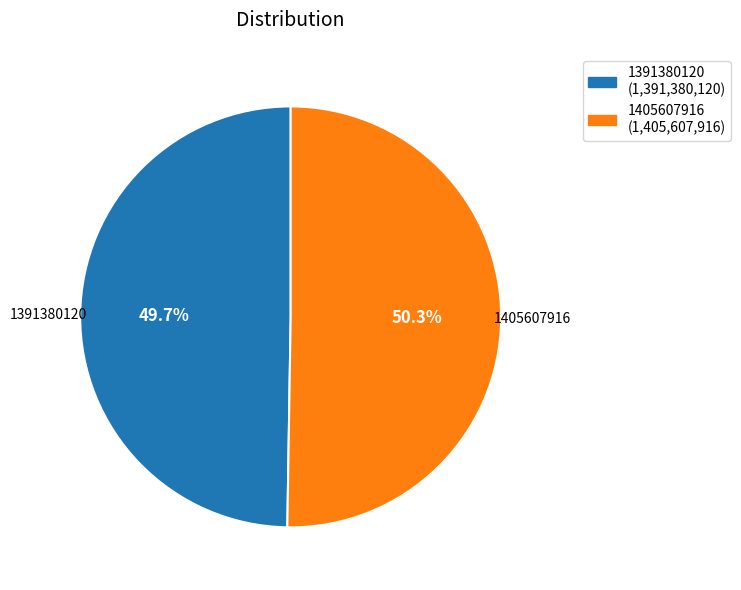

Rank the categories by value from lowest to highest.

1391380120, 1405607916